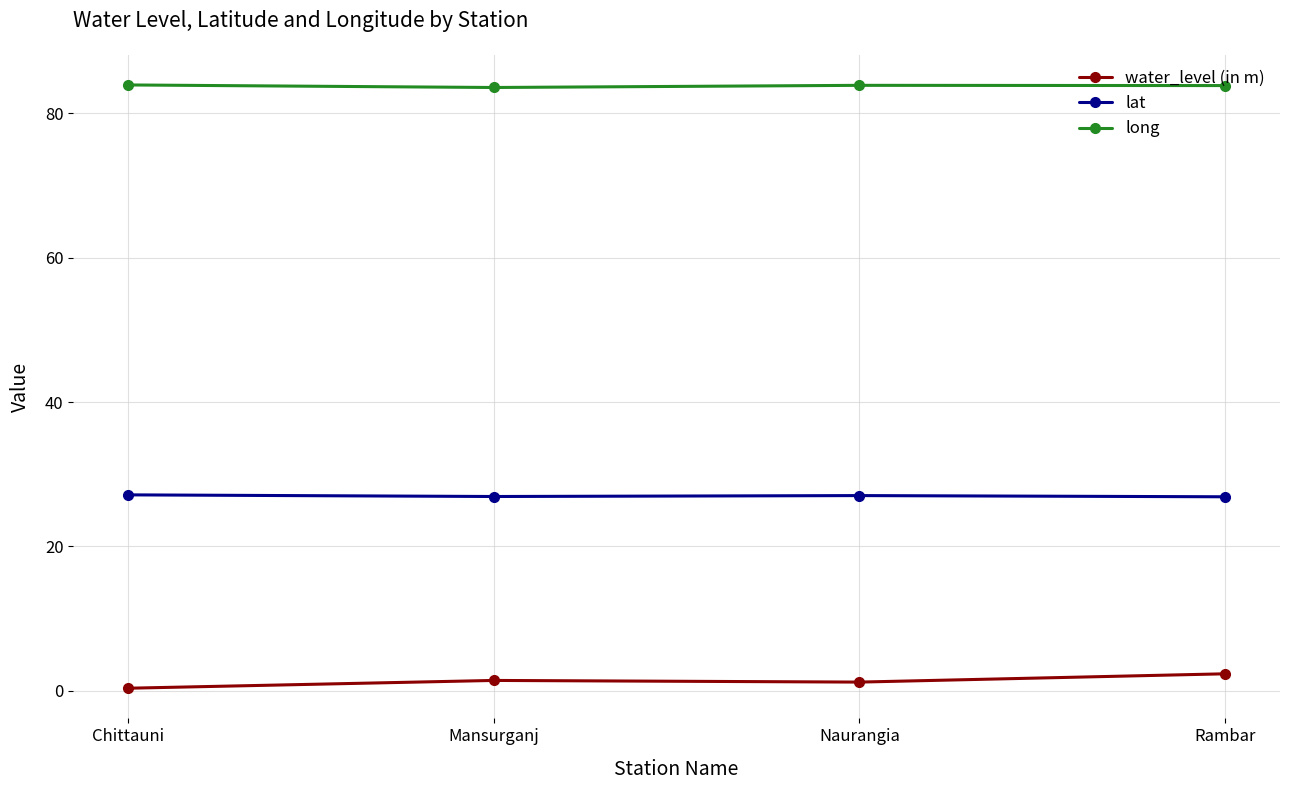

True or false: long has more than 2 points higher than both neighbors.

False